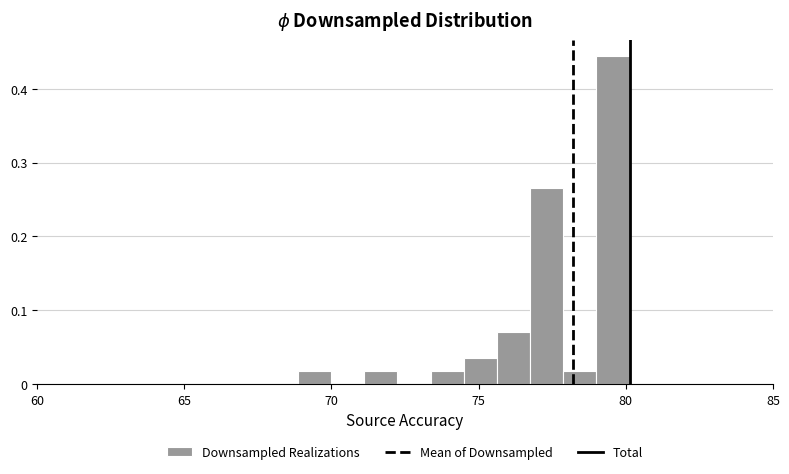

Around what value on the x-axis is the tallest bar? Give the approximate position of its centre, as read against the axis.

79.5